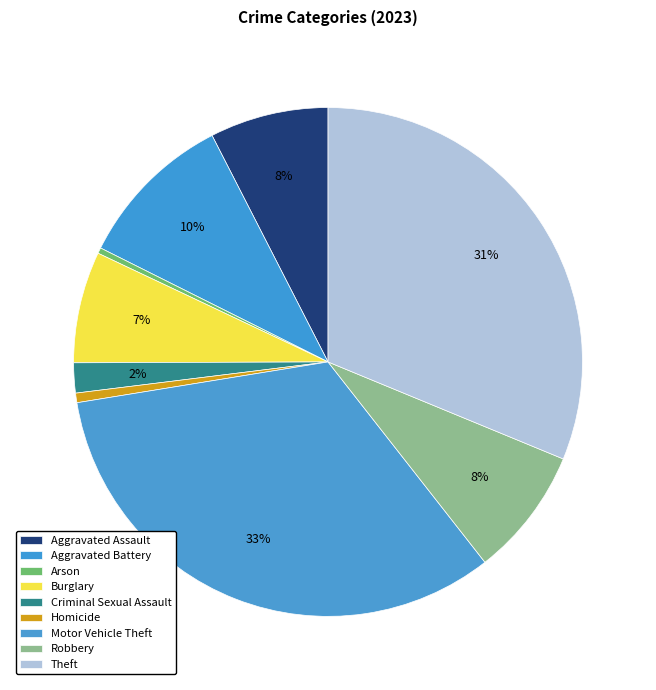

Is Burglary the majority of the pie?

No